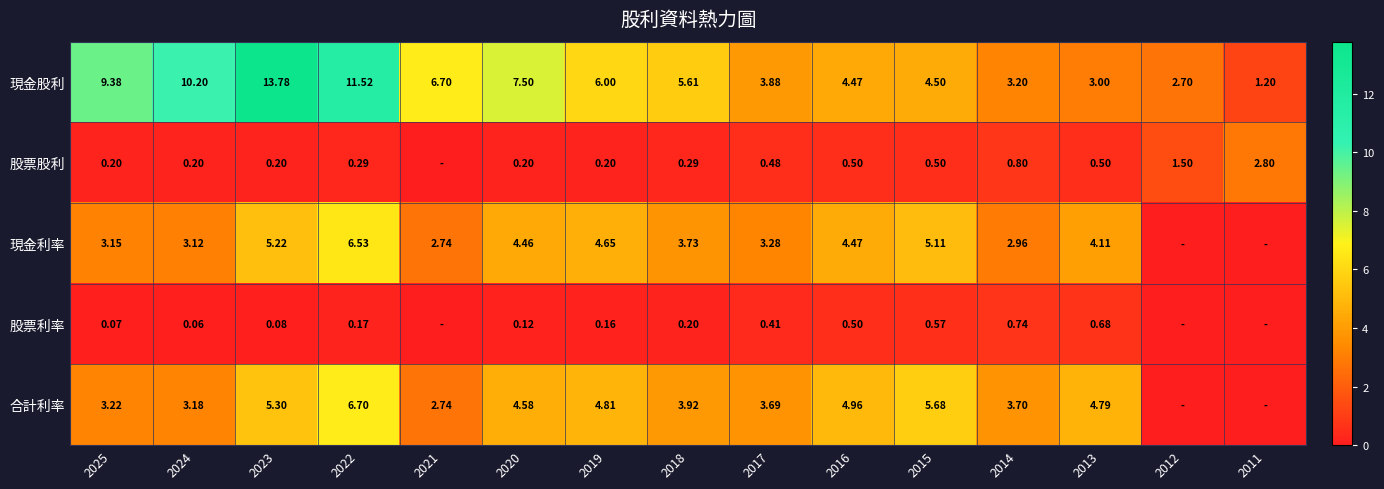

Between 2018 and 2017, which series saw the biggest shift?

現金股利